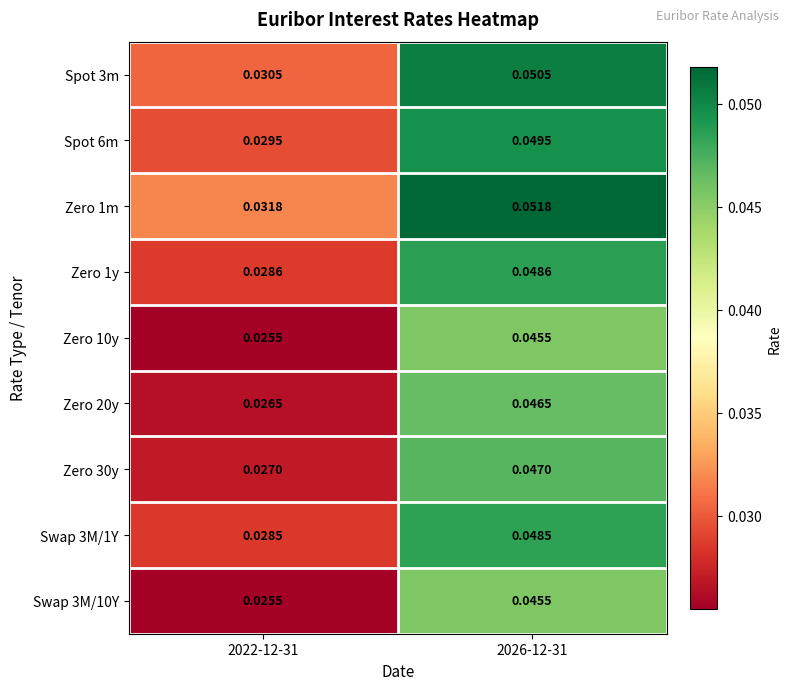

How many categories are shown in the chart?

2